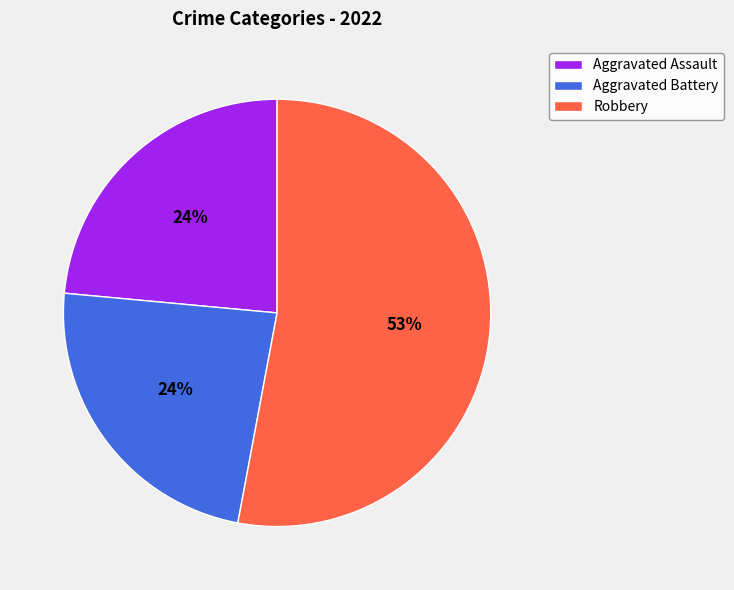

Between Aggravated Battery and Robbery, which is larger?

Robbery